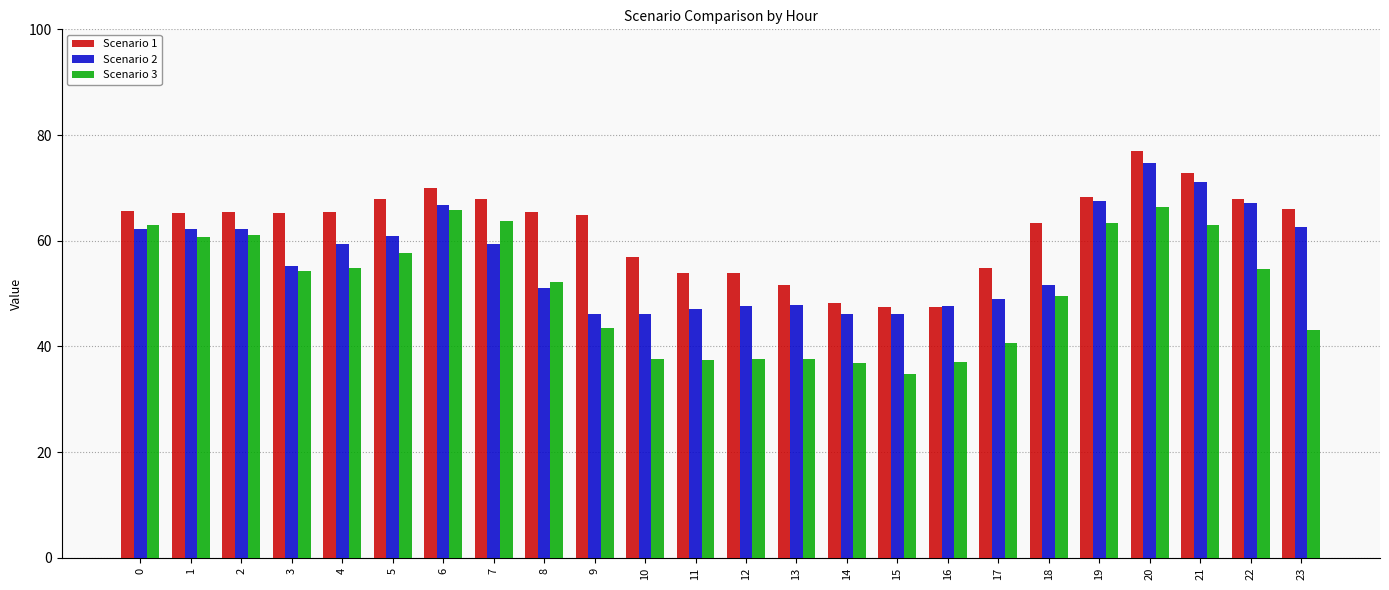

What is the average value of the Scenario 1 series?

62.2